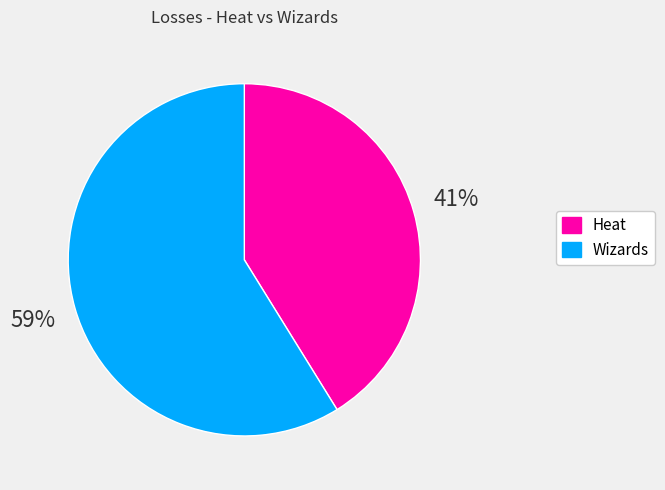

What percentage is the Heat slice, to the nearest percent?

41%